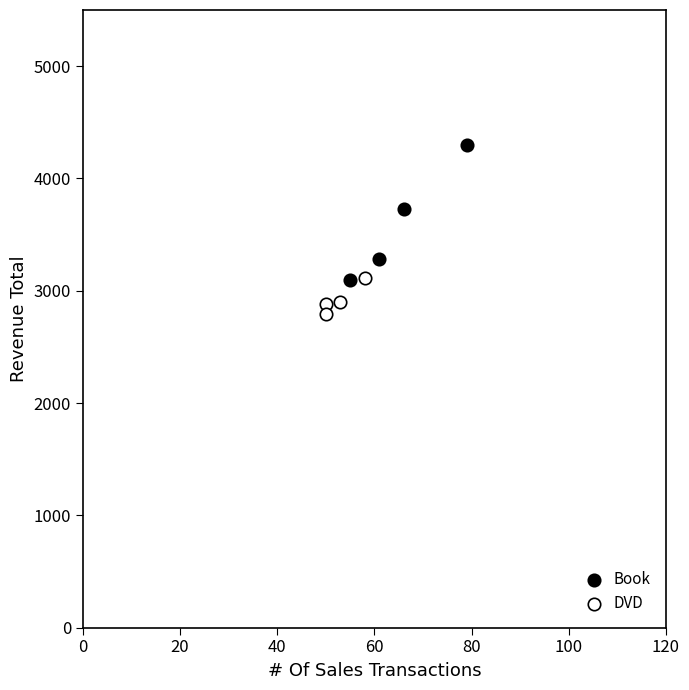

Which series has the largest Y range (max minus min)?

Book